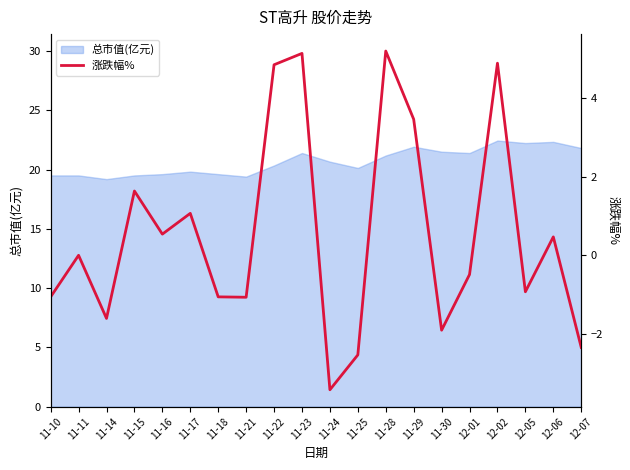

Is it true that 总市值(亿元) equals 30.2 at 11-21?

False